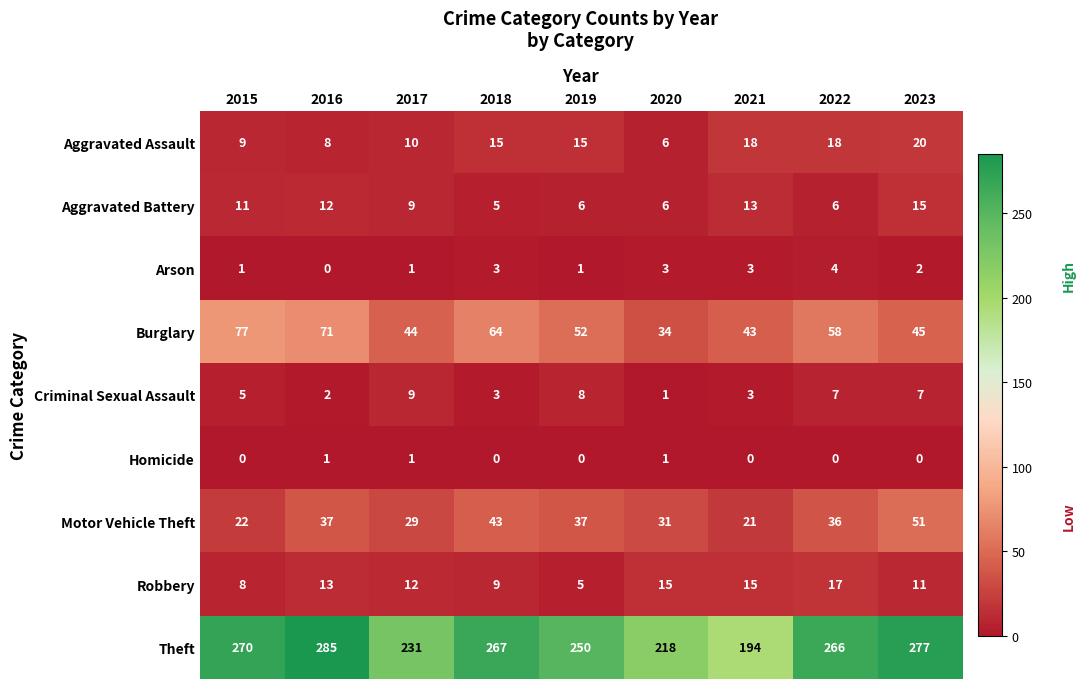

True or false: Homicide has a value of 0 at 2018.

True